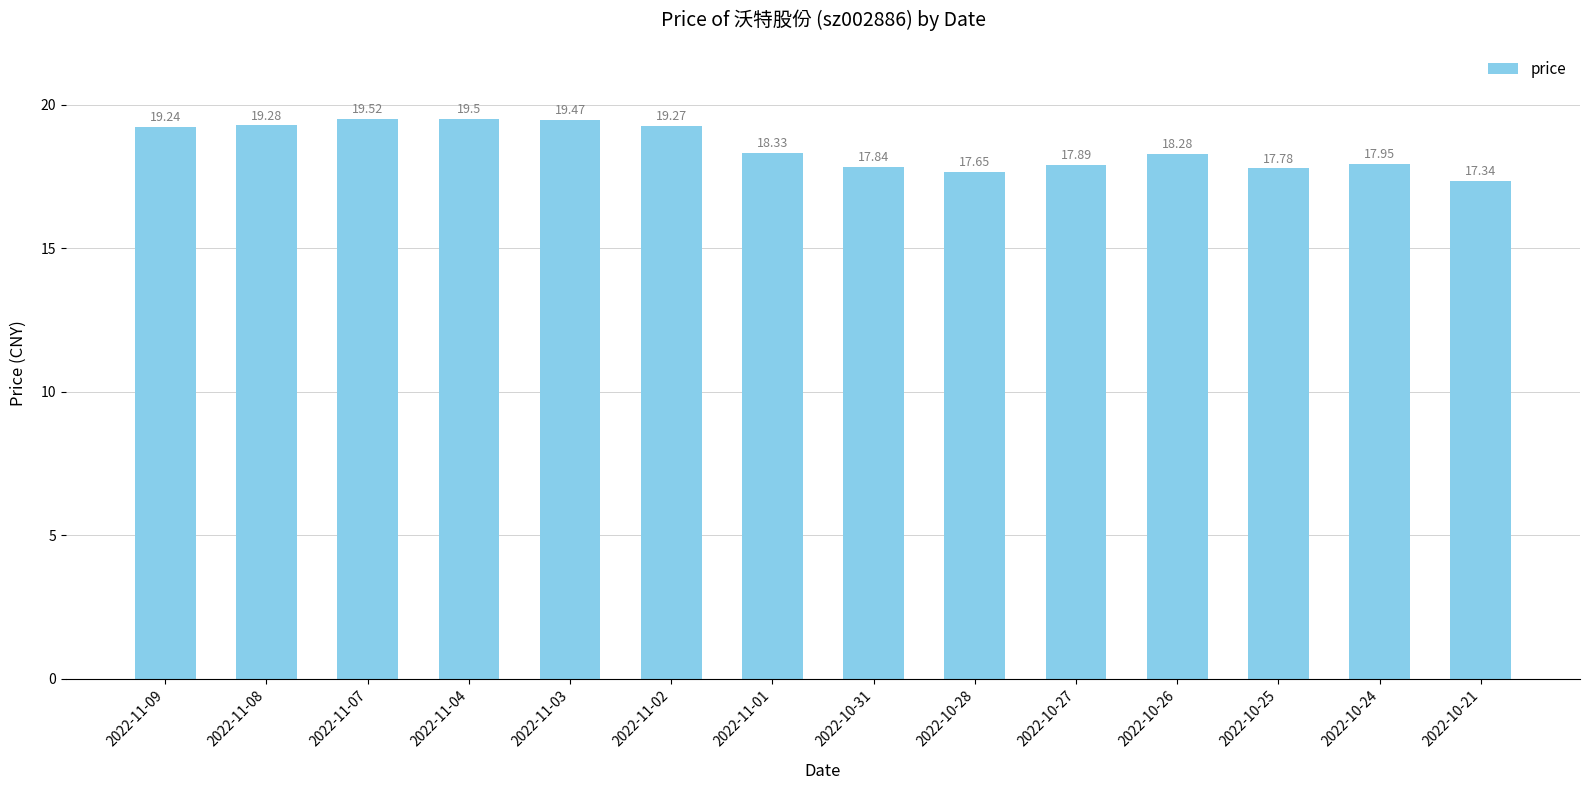

At which category does the chart reach its peak across all series?

2022-11-07